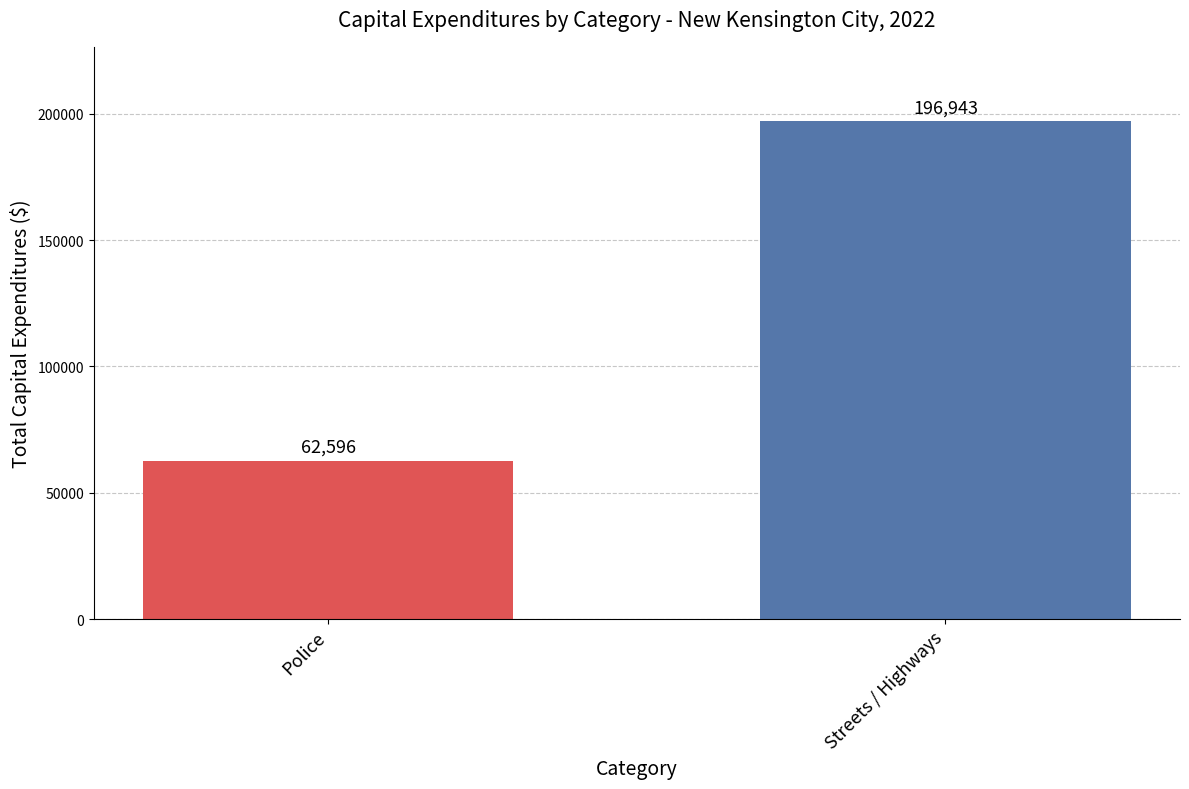

What is the ratio of the value at Police to the value at Streets / Highways?

0.3